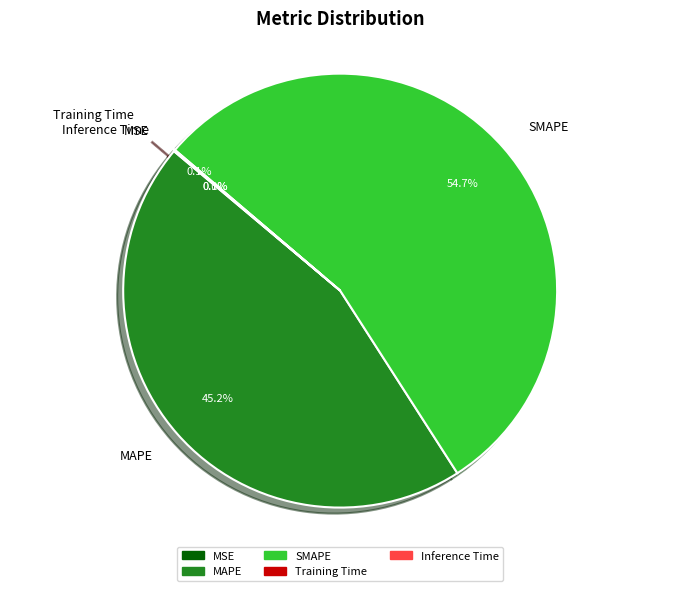

To the nearest percent, what is the difference between the largest and smallest slice percentages?

55%